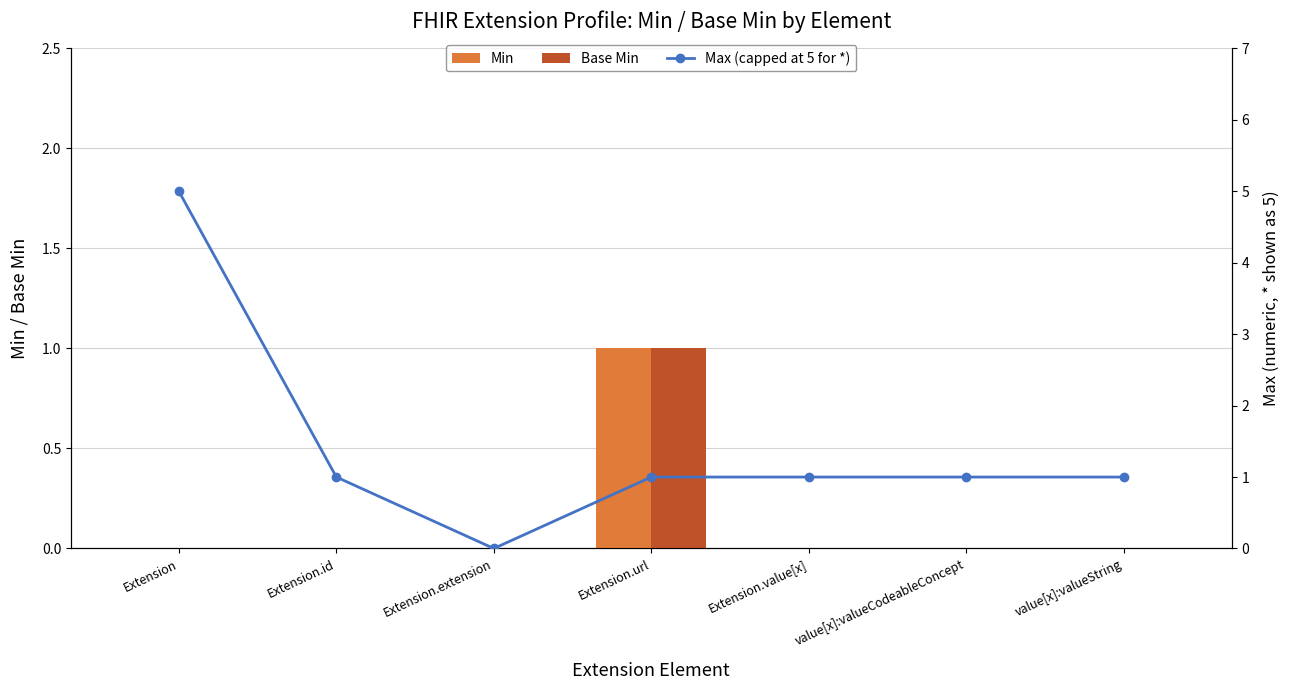

At which label does Base Min reach its peak?

Extension.url